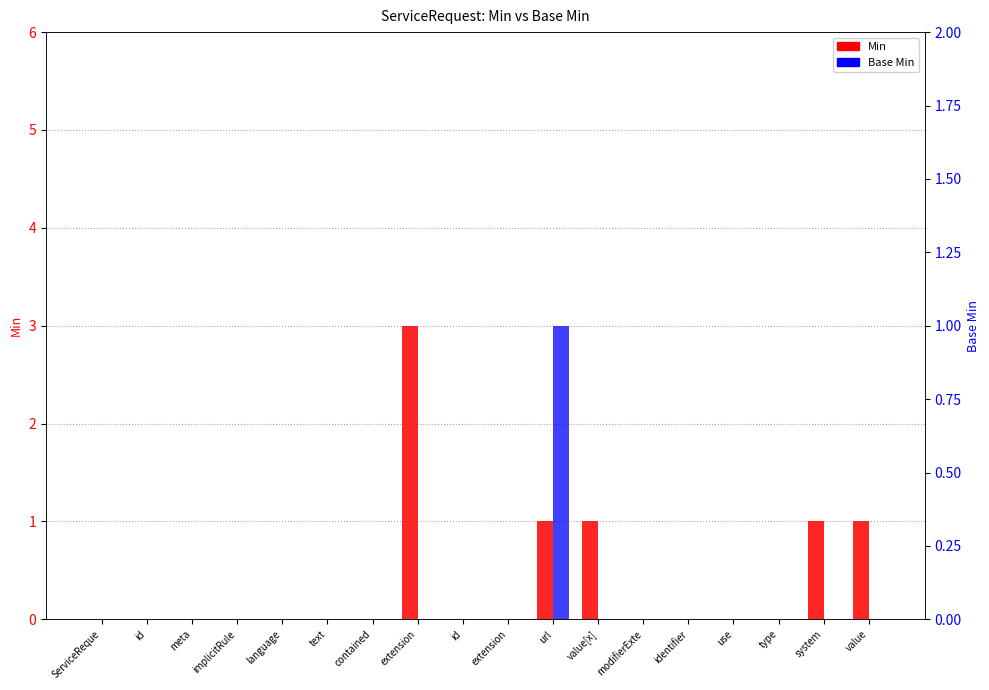

At which category is the sum across all series the highest?

extension